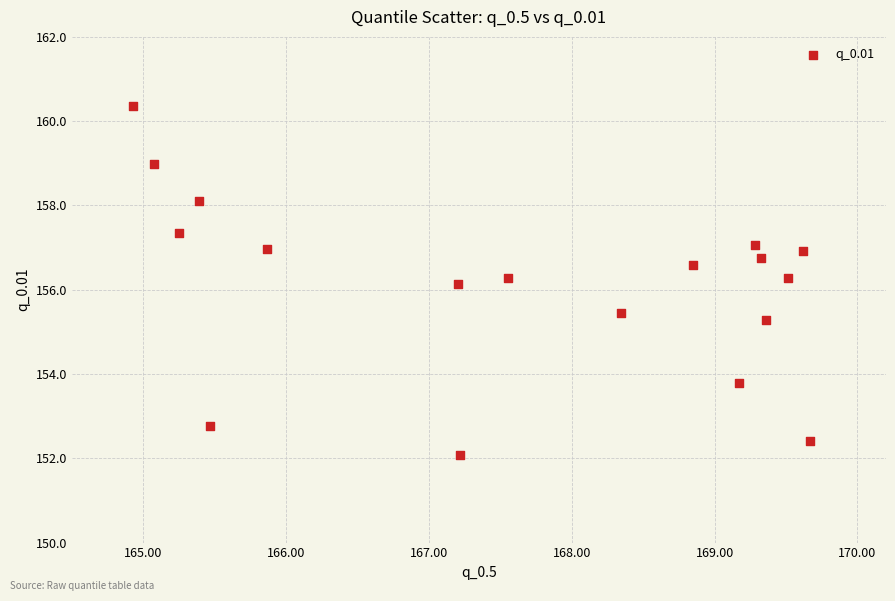

What Y value in the scatter plot is closest to 156?

156.1